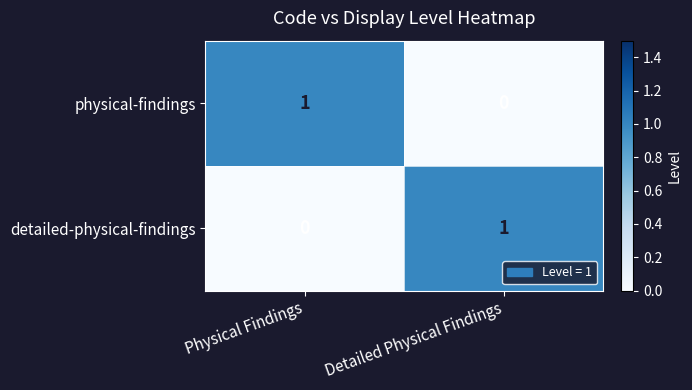

What is the difference between the highest and lowest values at Detailed Physical Findings?

1